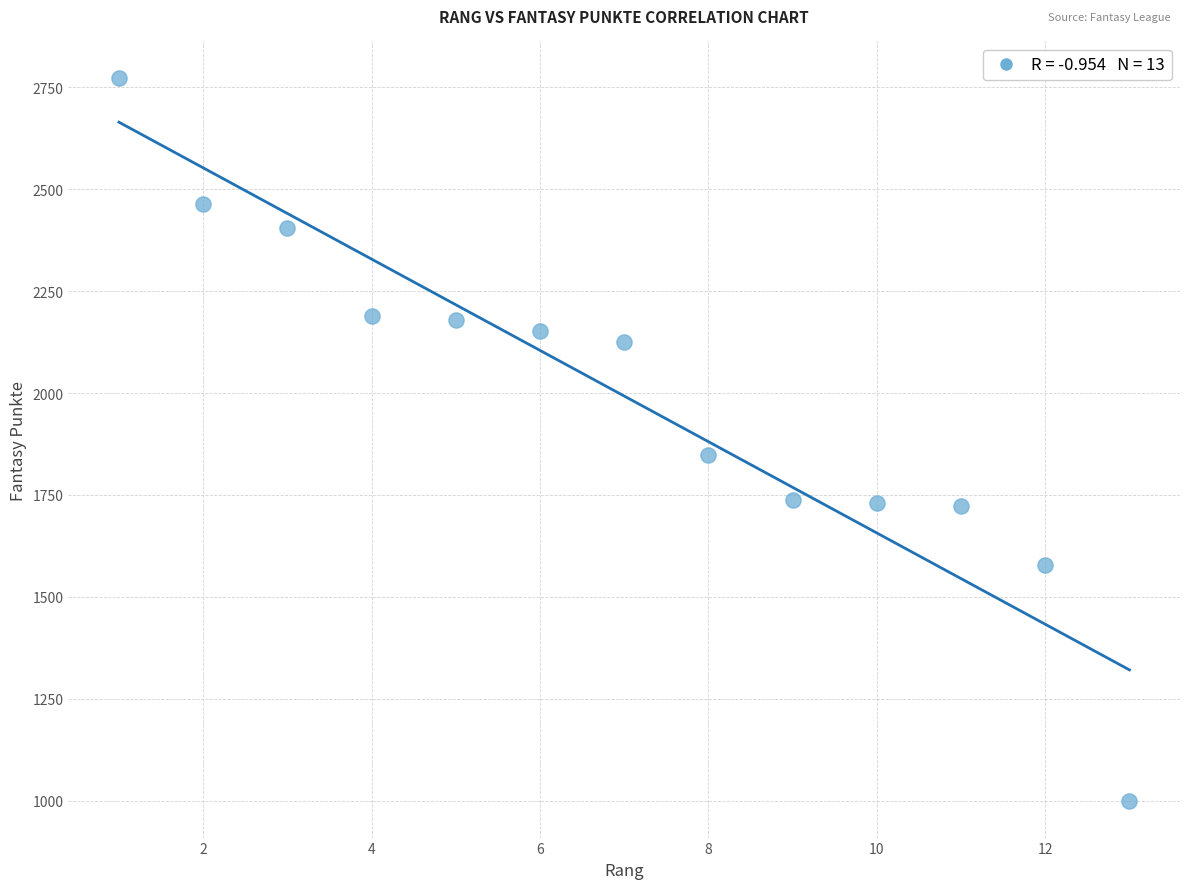

What Y value in the scatter plot is closest to 1886?

1848